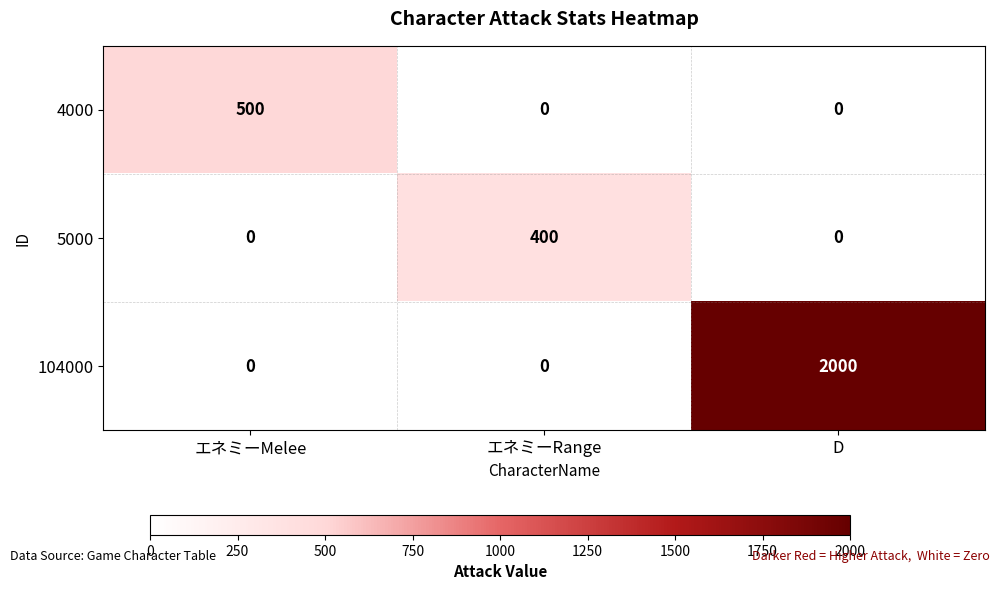

What is the sum of all 4000 values?

500